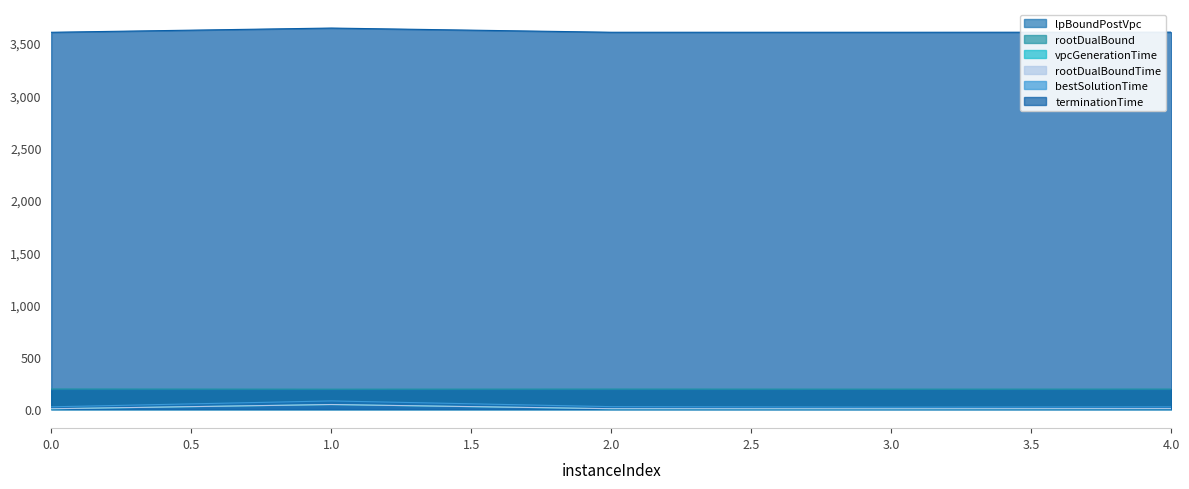

Reading left to right, extract all data points from this chart.

lpBoundPostVpc: 0=184.4	1=183.9	2=184.3	3=185.1	4=184.3
rootDualBound: 0=192.3	1=190.8	2=191.8	3=191.1	4=191.6
vpcGenerationTime: 0=2.9	1=43.3	2=3.1	3=3.0	4=4.1
rootDualBoundTime: 0=3.6	1=43.9	2=4.1	3=3.5	4=5.0
bestSolutionTime: 0=22.0	1=78.2	2=23.5	3=19.0	4=21.7
terminationTime: 0=3602.9	1=3643.3	2=3603.1	3=3603.0	4=3604.1